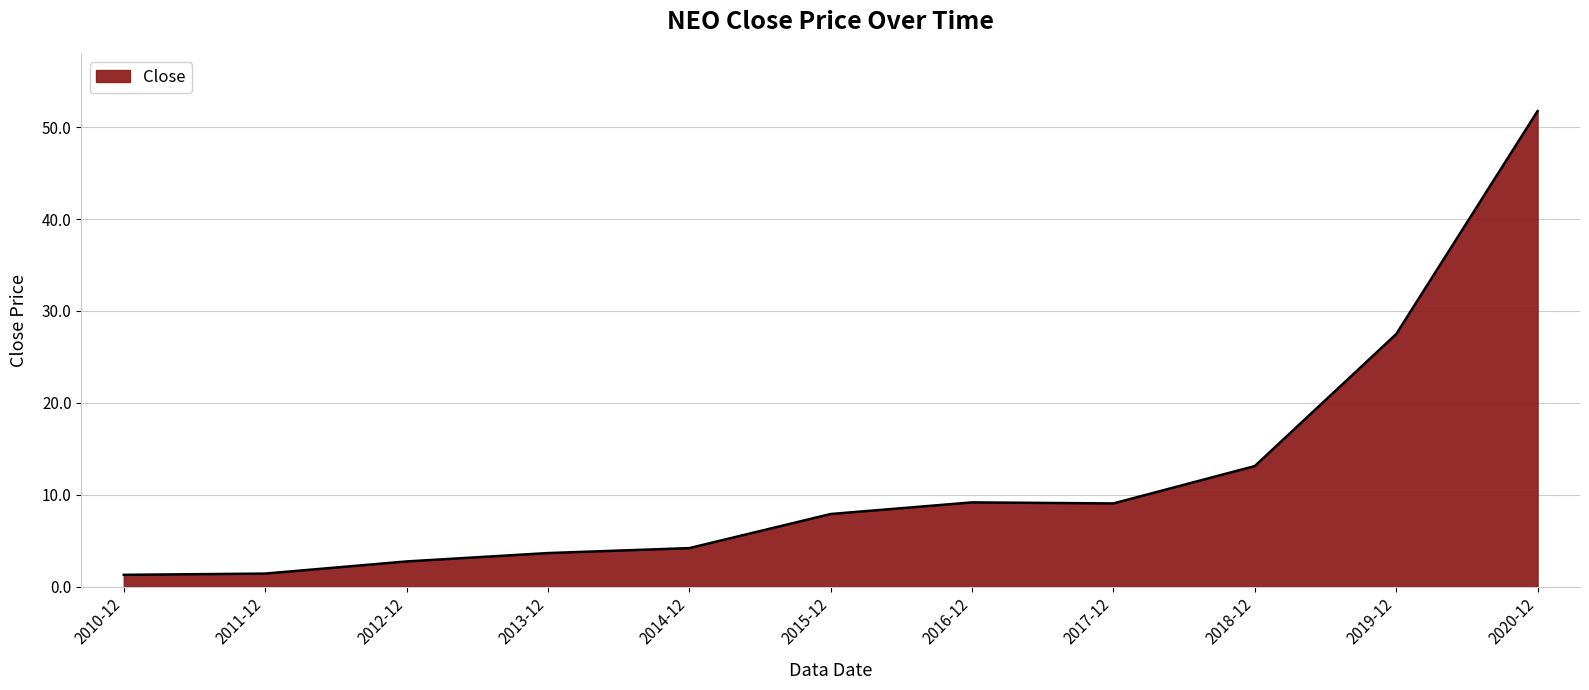

Does the chart display data point markers on the line(s)?

No